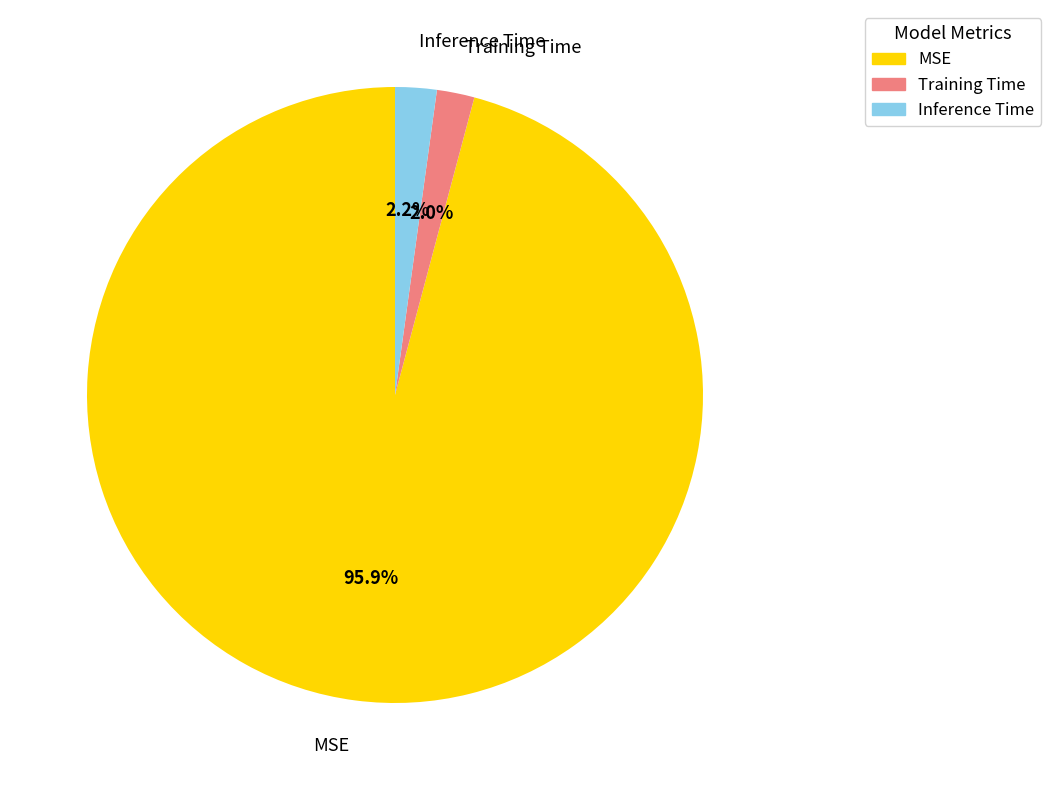

Which slice represents more than half of the pie?

MSE